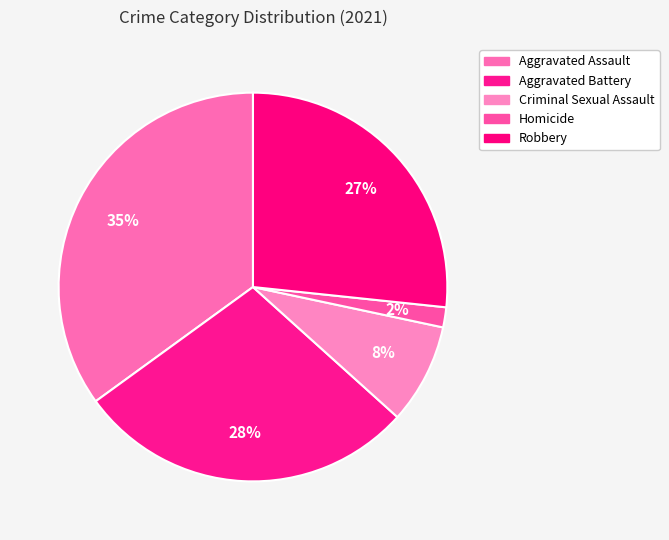

Combined, do Aggravated Assault and Homicide account for over 50%?

No